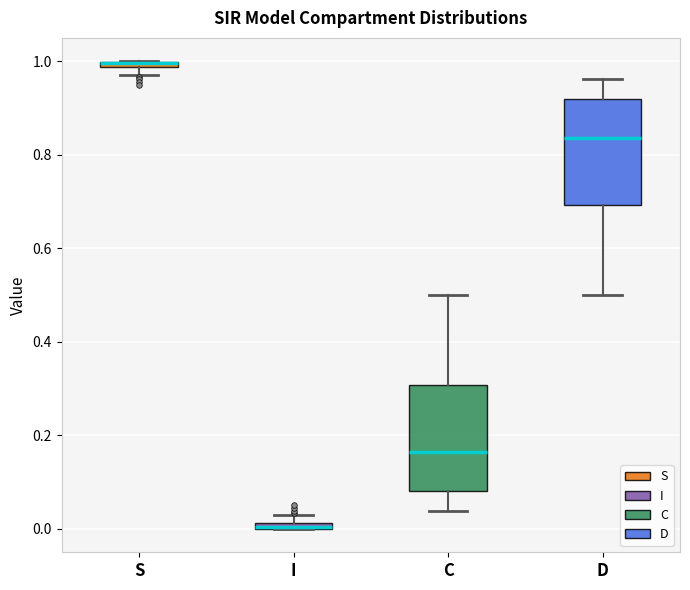

Where is the upper edge of the box for D on the y-axis? The values are not printed on the chart, so give them approximately, as read against the axis.

0.92